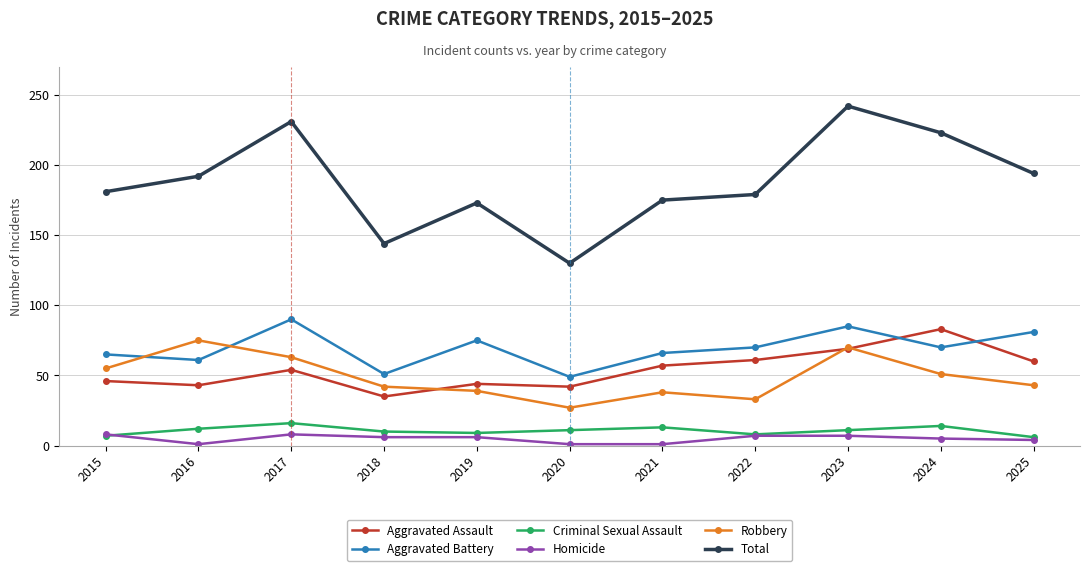

What is the value of the Criminal Sexual Assault point at the 7th from the left?

13